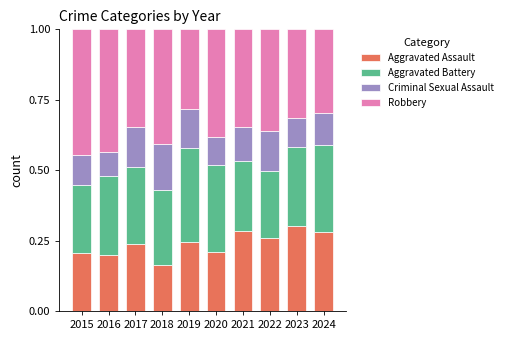

The value of Aggravated Assault at 2023 is 0.2. True or false?

False